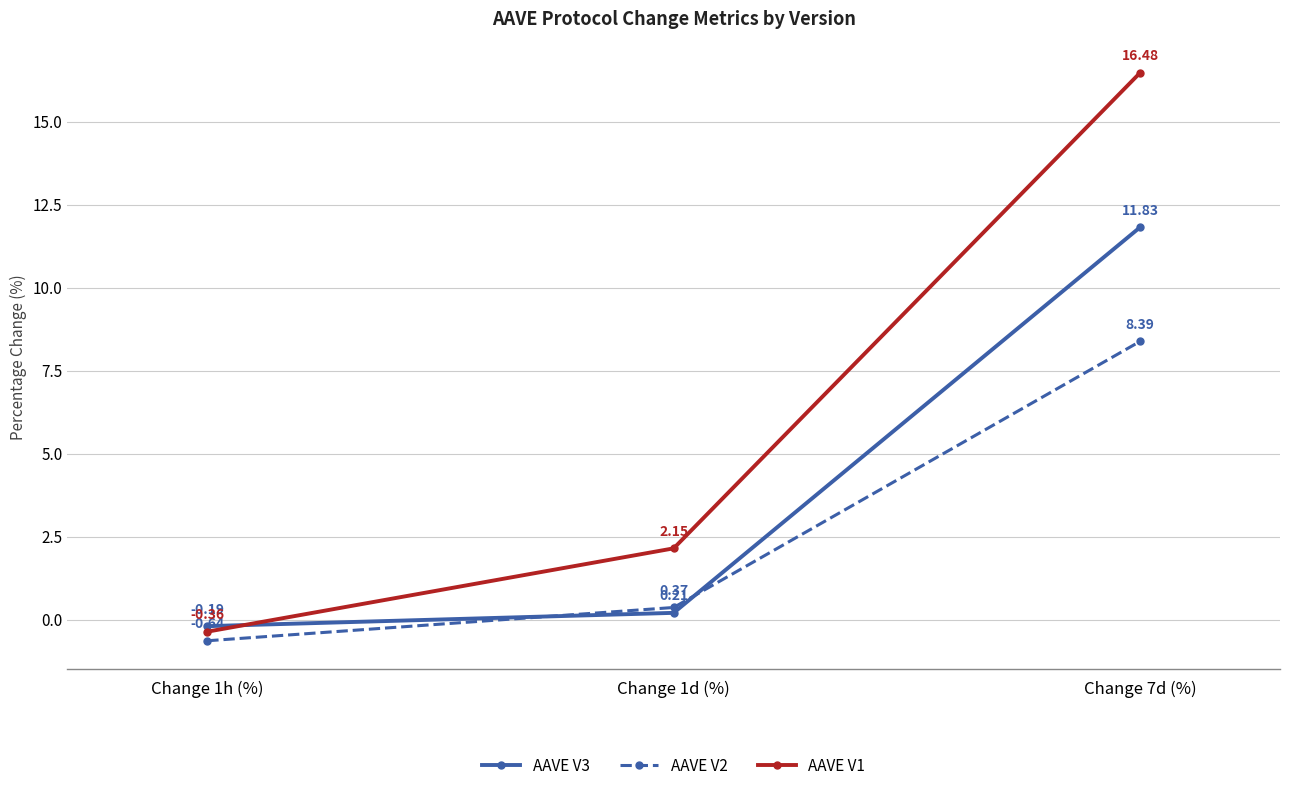

At which label does AAVE V2 reach its peak?

Change 7d (%)